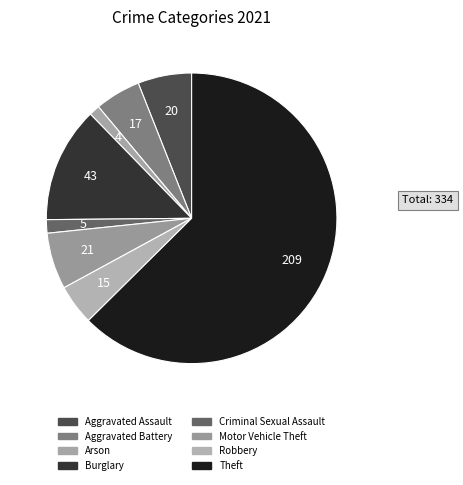

What is the smallest slice in the pie chart?

Arson